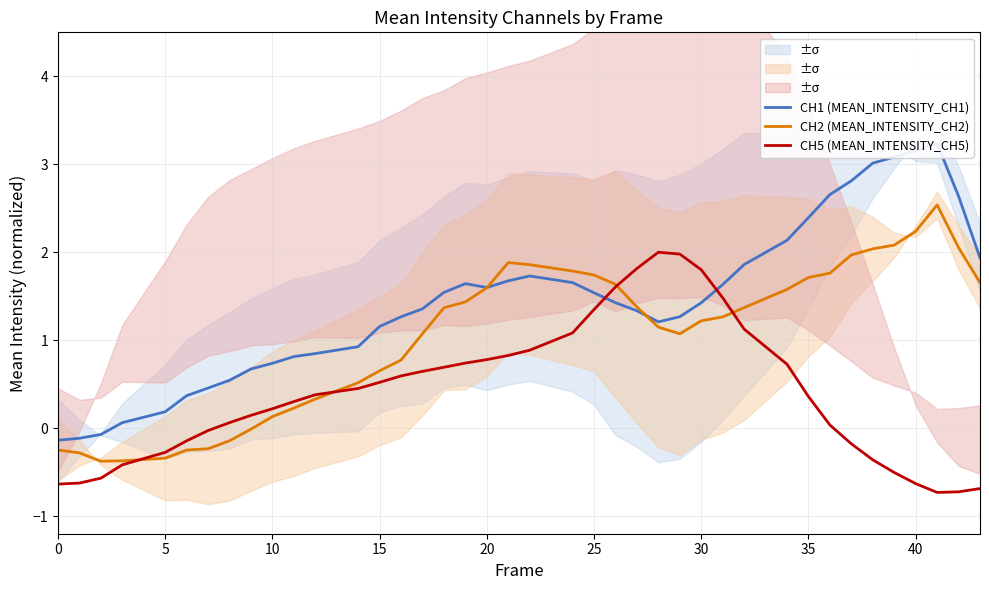

Rank the series by their maximum value, from highest to lowest.

CH1 (MEAN_INTENSITY_CH1), CH2 (MEAN_INTENSITY_CH2), CH5 (MEAN_INTENSITY_CH5)